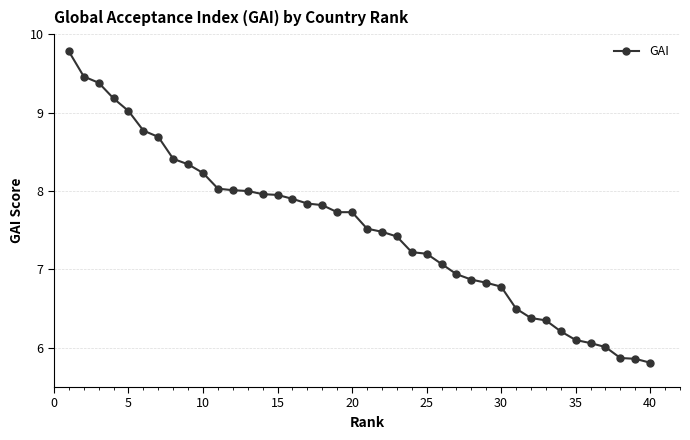

What is the smallest value displayed?

5.8